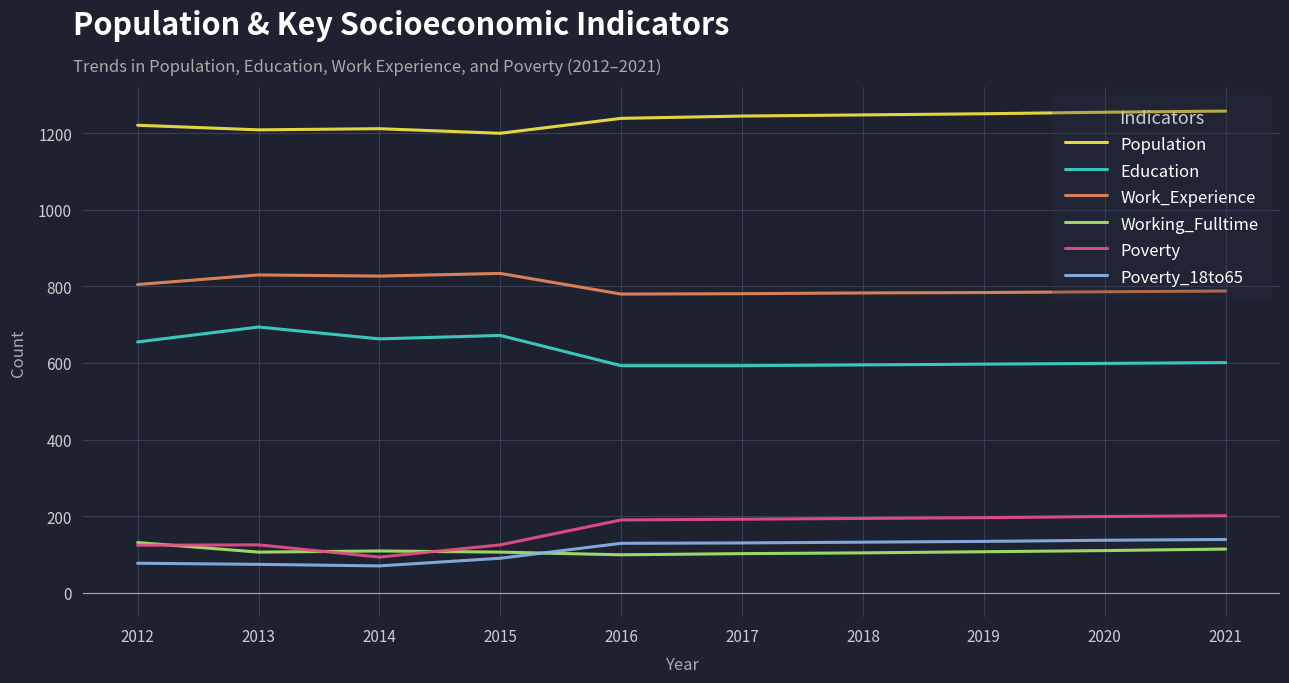

What is the spread (max minus min) of values at 2015?

1110